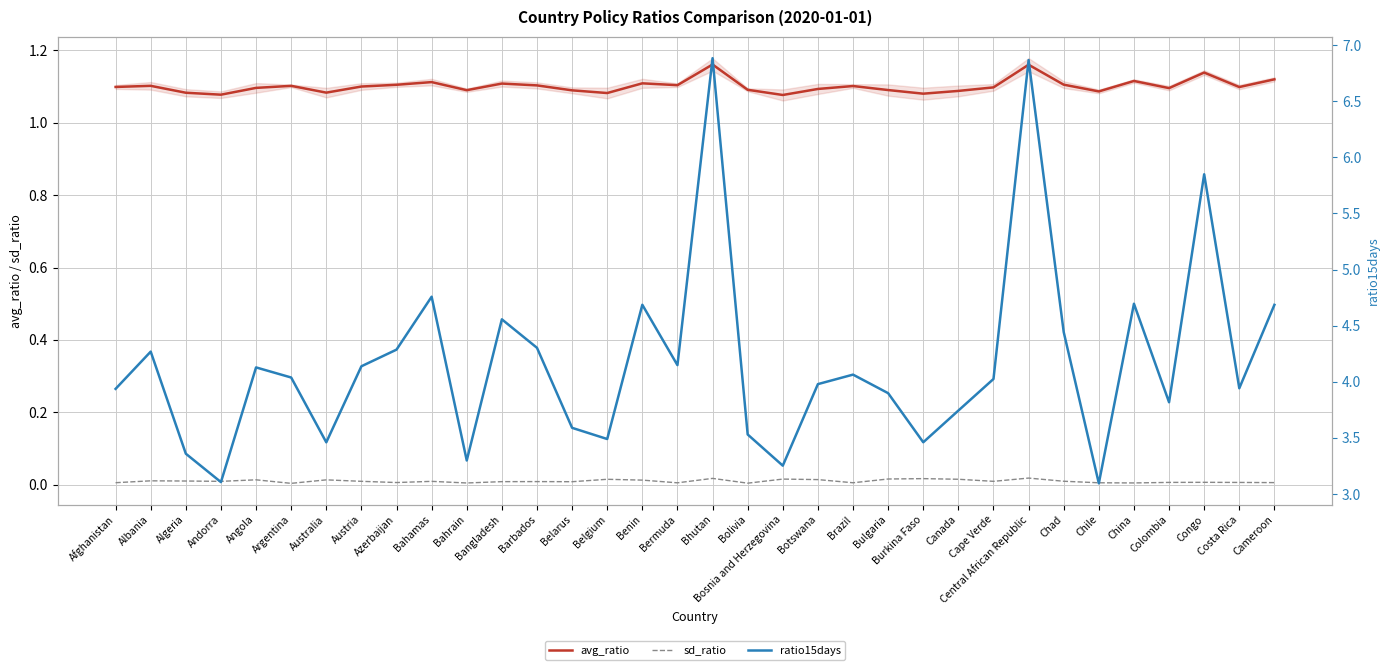

At which label is sd_ratio closest to 0?

Argentina